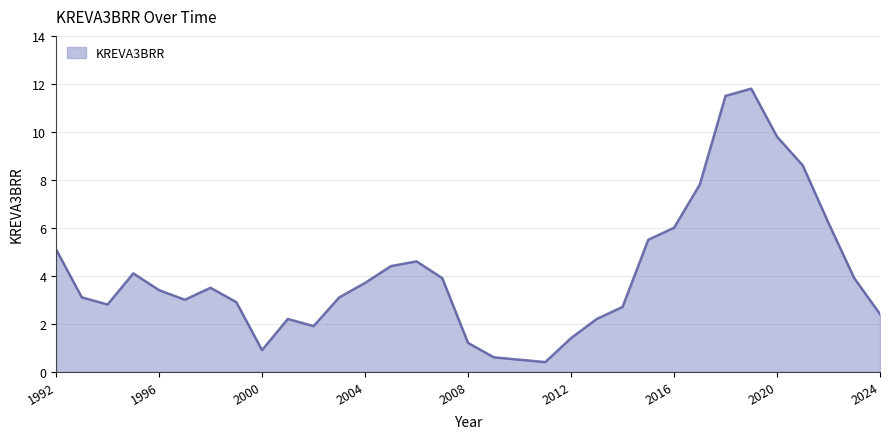

What is the difference between the maximum and minimum values?

11.4